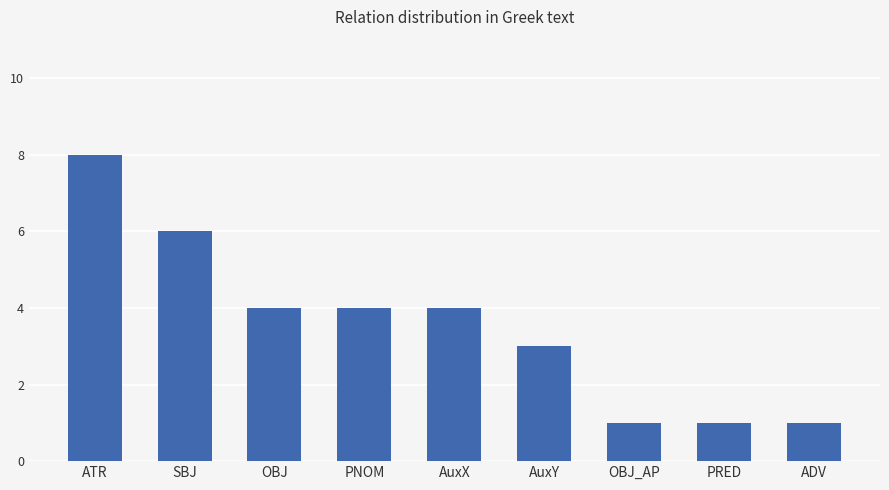

What position from the right is OBJ_AP?

3